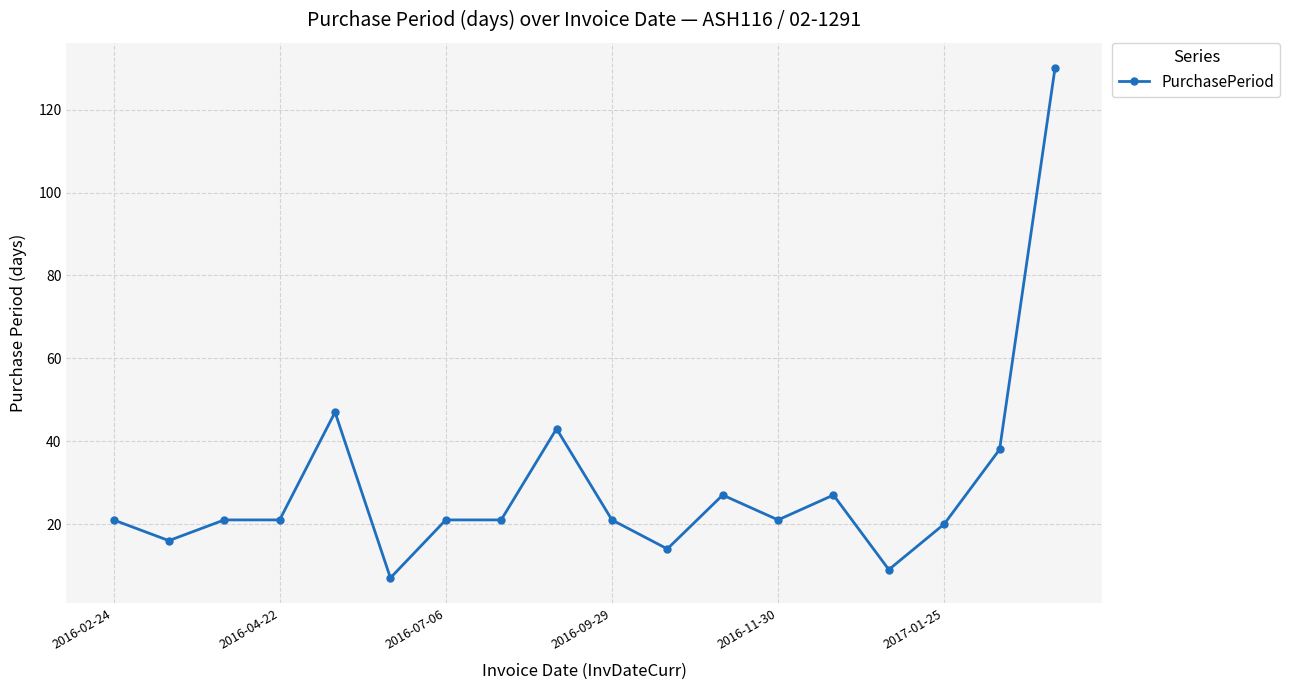

Count the number of data series in this chart.

1